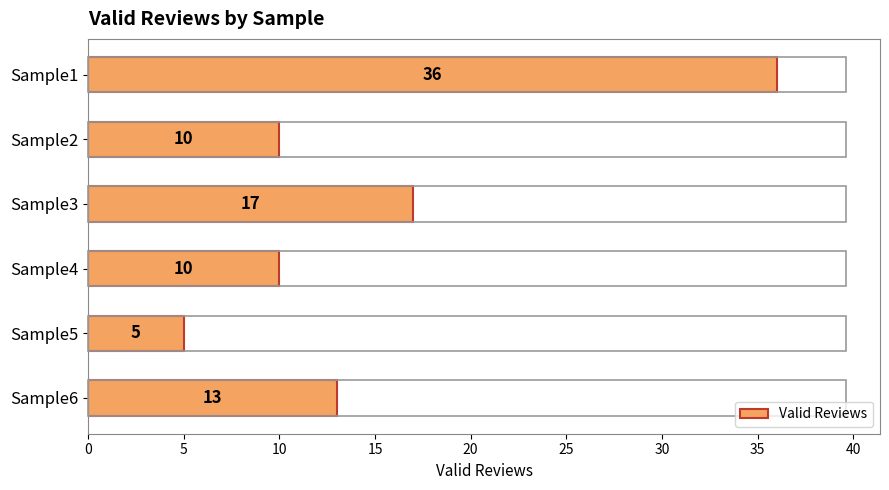

What is the difference between the maximum and second lowest values?

26